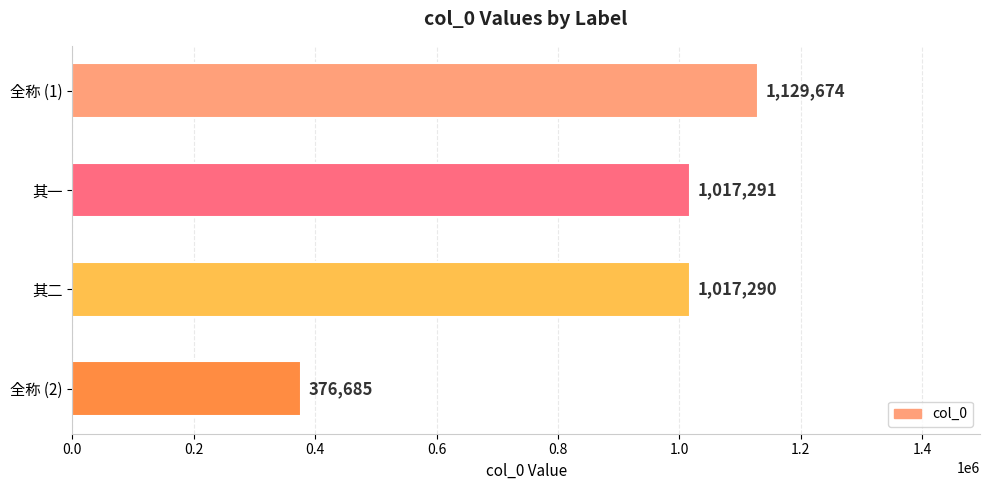

What is the change in value from 其二 to 全称 (2)?

-640605